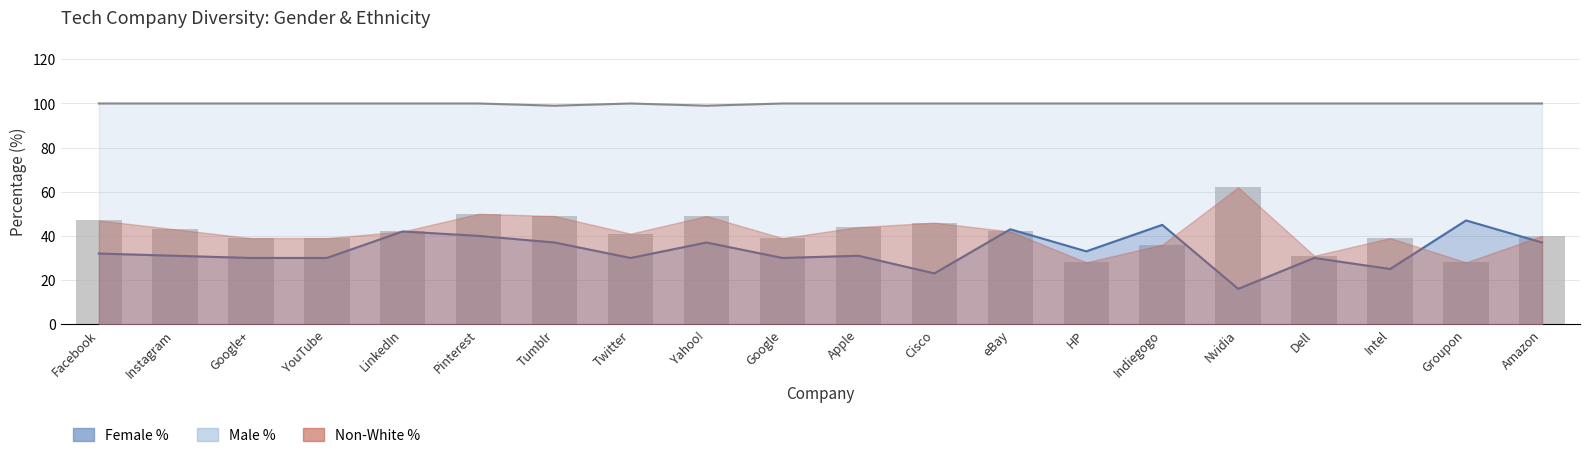

At which label does Non-White % reach its peak?

Nvidia